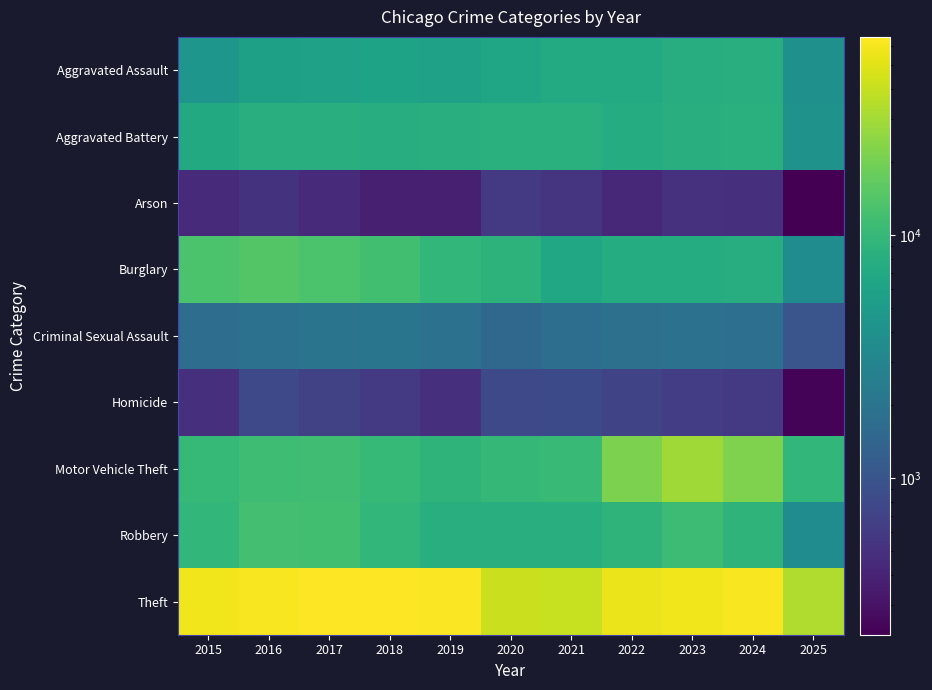

Reading right to left, what are all the values shown in this chart?

Aggravated Assault: 2025=3927	2024=7903	2023=7712	2022=7281	2021=7242	2020=6265	2019=5842	2018=6002	2017=5793	2016=5713	2015=4480
Aggravated Battery: 2025=4110	2024=8183	2023=8080	2022=7495	2021=8346	2020=8320	2019=7858	2018=7734	2017=7845	2016=8085	2015=7018
Arson: 2025=227	2024=483	2023=513	2022=422	2021=530	2020=588	2019=376	2018=373	2017=444	2016=515	2015=448
Burglary: 2025=3526	2024=7652	2023=7485	2022=7594	2021=6661	2020=8758	2019=9639	2018=11747	2017=13001	2016=14289	2015=13184
Criminal Sexual Assault: 2025=1011	2024=1776	2023=1869	2022=1840	2021=1755	2020=1505	2019=1930	2018=2053	2017=1994	2016=1868	2015=1713
Homicide: 2025=238	2024=588	2023=632	2022=729	2021=806	2020=787	2019=499	2018=588	2017=672	2016=786	2015=496
Motor Vehicle Theft: 2025=9643	2024=21705	2023=29255	2022=21472	2021=10605	2020=9962	2019=8978	2018=9985	2017=11380	2016=11285	2015=10068
Robbery: 2025=3555	2024=9119	2023=11052	2022=8964	2021=7920	2020=7855	2019=7995	2018=9681	2017=11881	2016=11960	2015=9638
Theft: 2025=33418	2024=61258	2023=57490	2022=54899	2021=40820	2020=41350	2019=62498	2018=65290	2017=64386	2016=61624	2015=57353